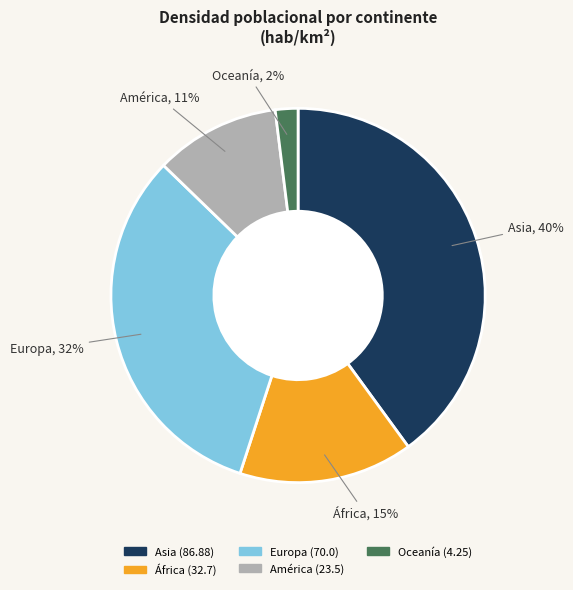

To the nearest percent, what portion does Oceanía represent?

2%